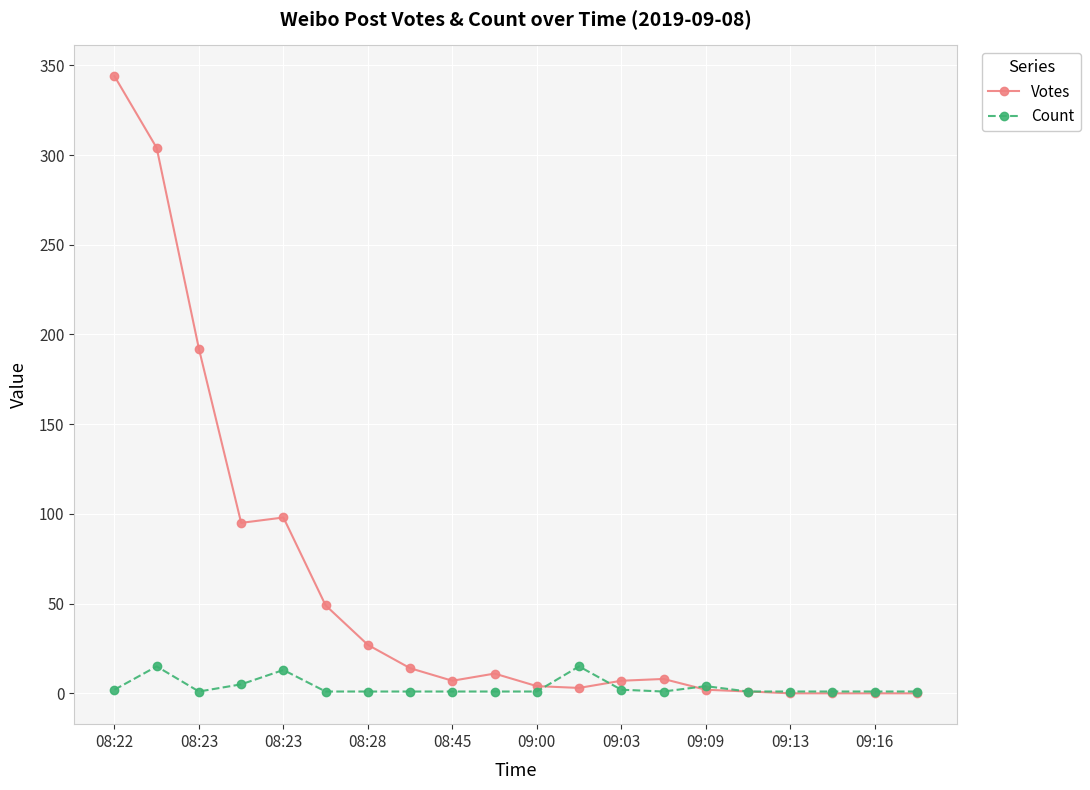

Which series has the widest spread of values?

Votes